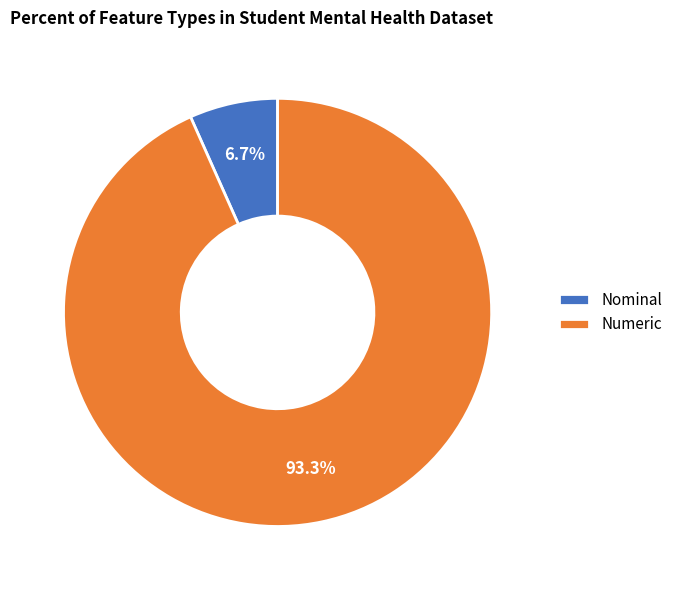

What portion of the pie excludes Numeric?

6.7%